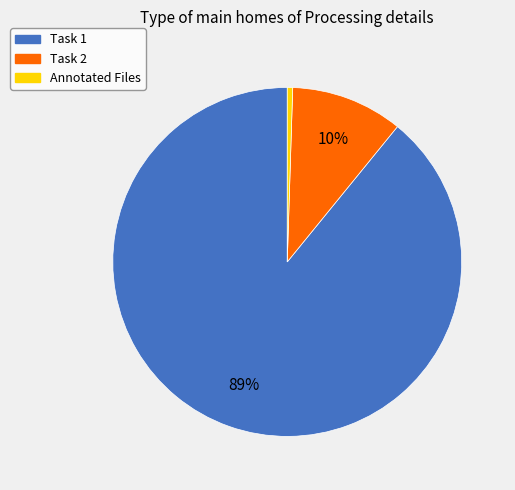

To the nearest percent, what is the combined percentage of Task 2 and Task 1?

100%